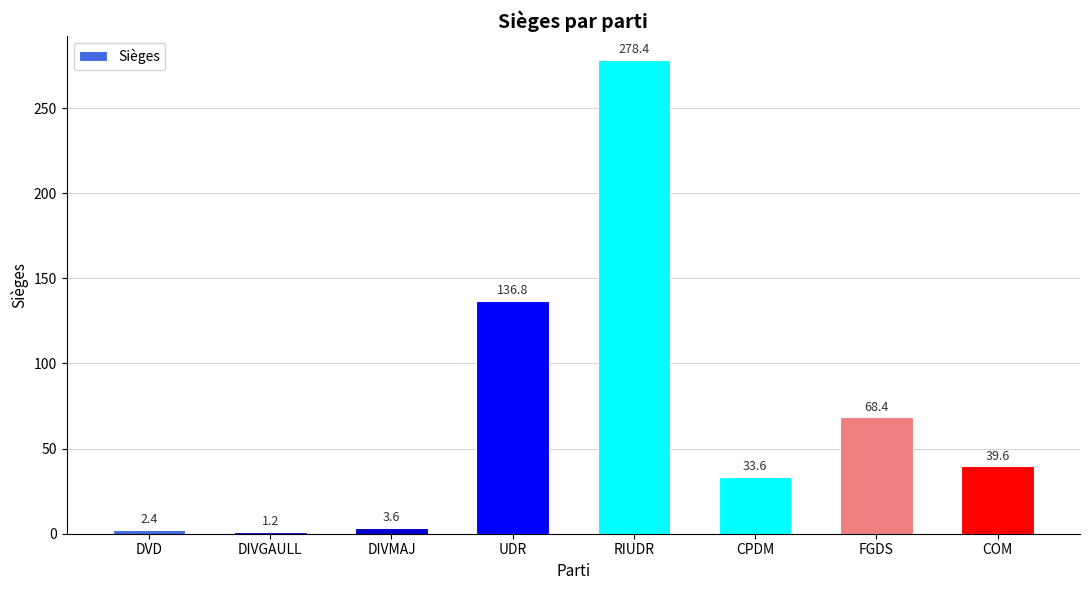

What is the label of the 4th bar from the left?

UDR